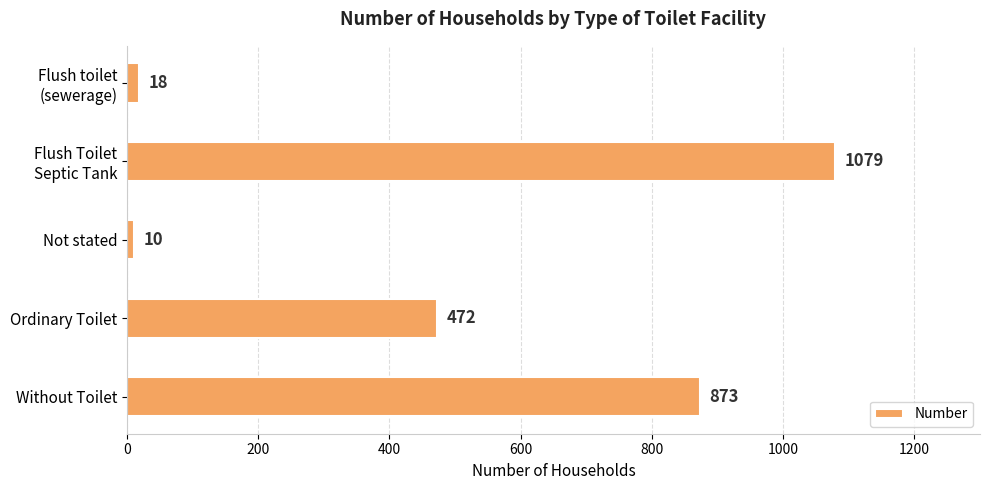

Are the bars horizontal?

Yes